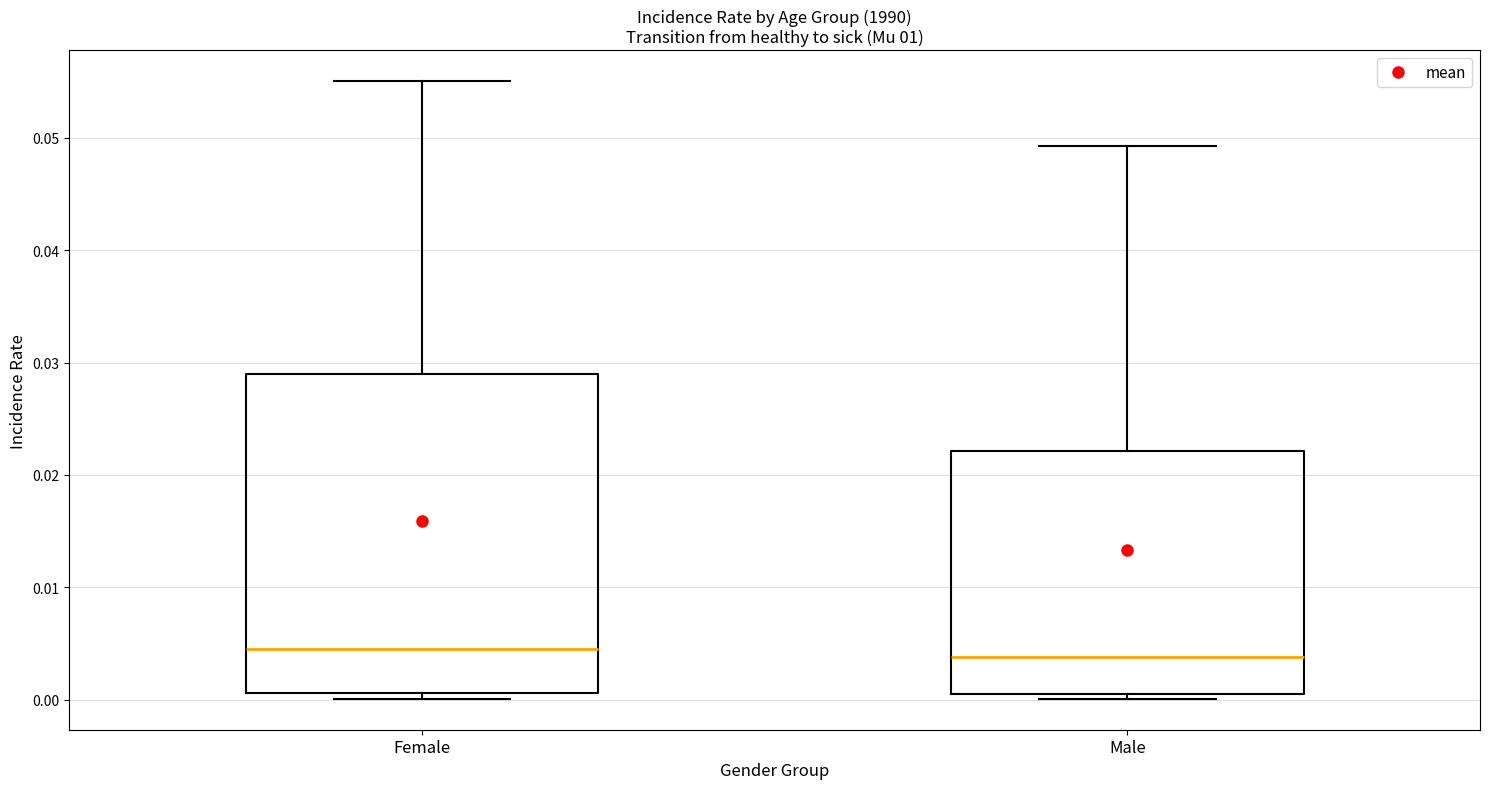

Comparing the boxes themselves (not the whiskers), which one is the tallest?

Female